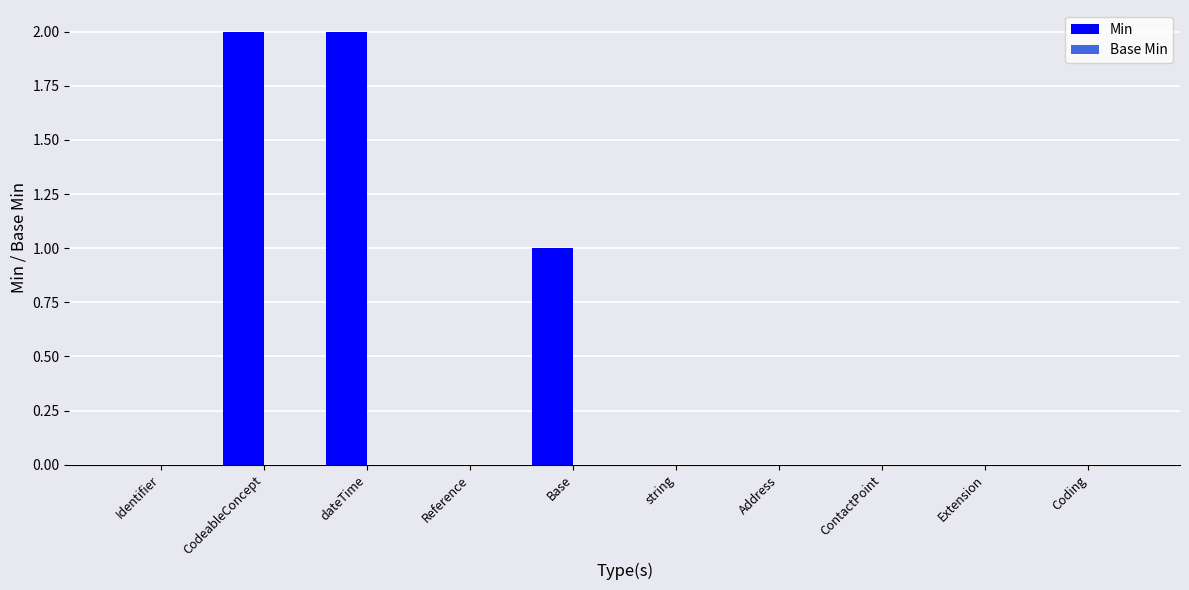

How many series are shown in this chart?

1